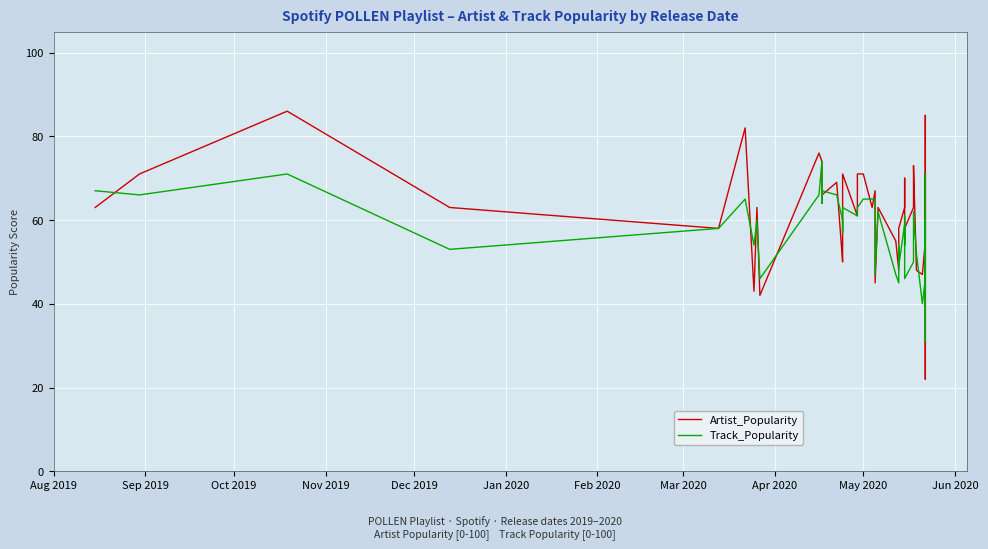

How many distinct data groups are displayed?

2